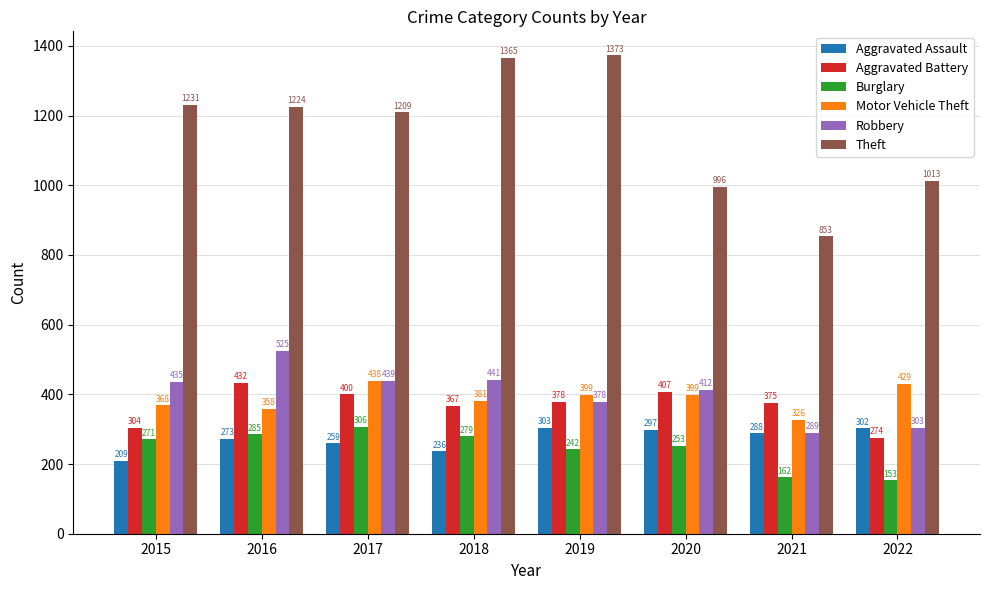

Is it true that Burglary equals 419 at 2018?

False